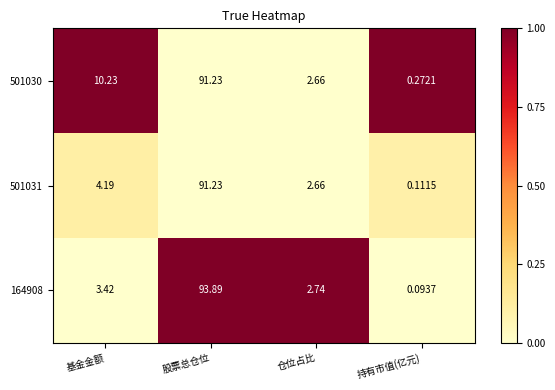

What is the spread (max minus min) of values at 基金金额?

6.8